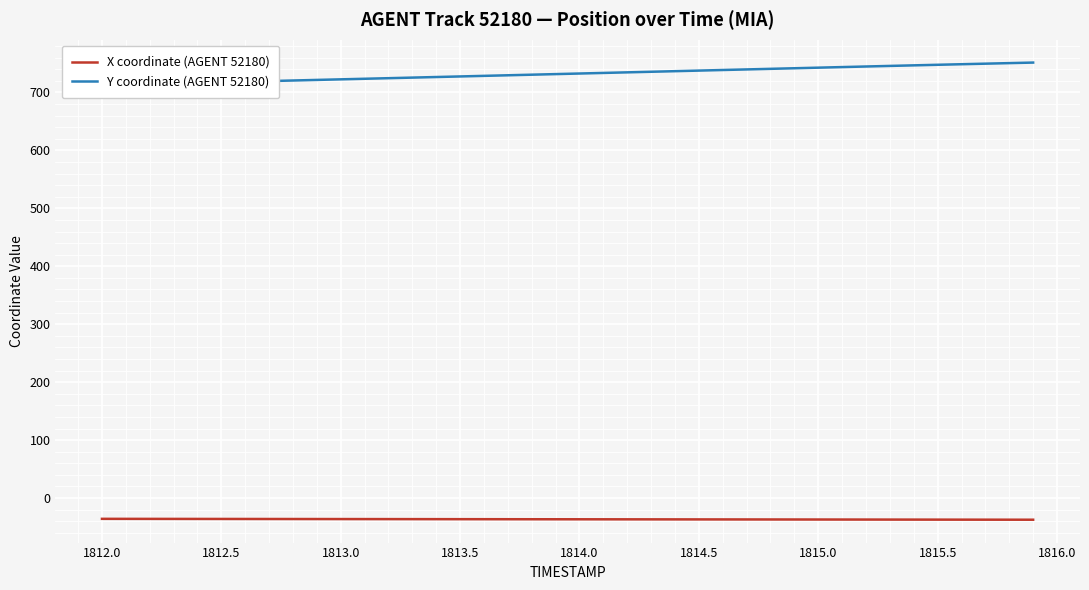

True or false: X coordinate (AGENT 52180) and Y coordinate (AGENT 52180) intersect in this chart.

False